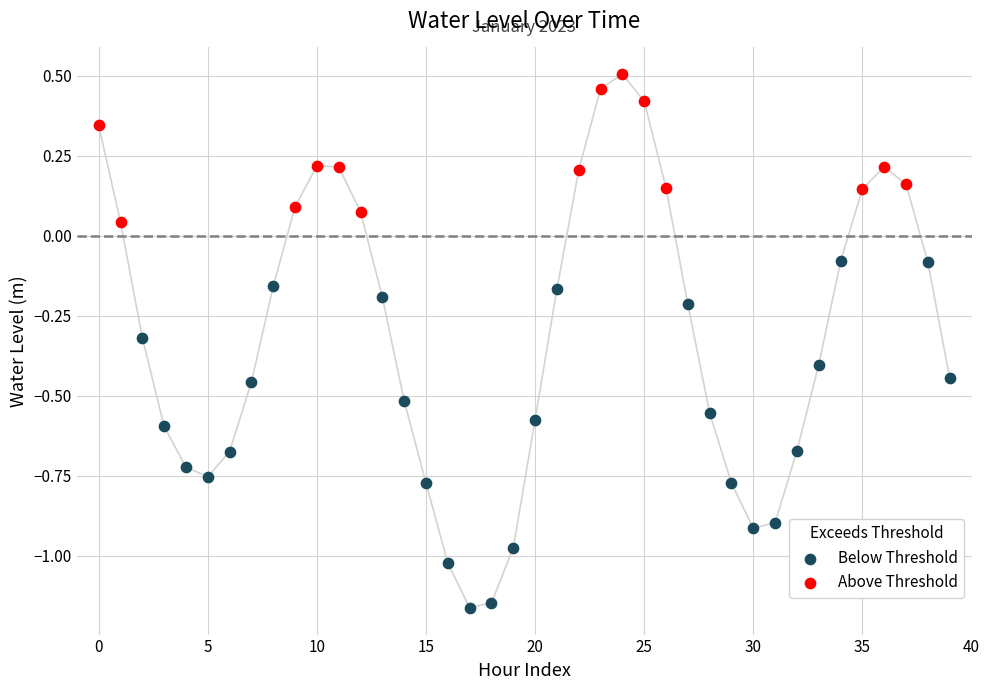

Is the value of Below Threshold at 15 greater than the value of Above Threshold at 20?

No